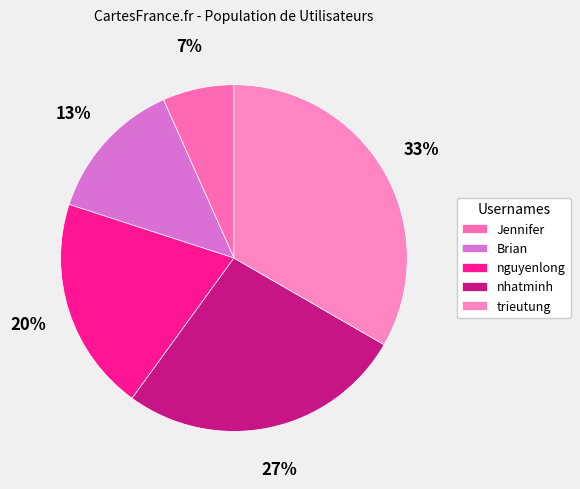

How many segments does this pie chart have?

5